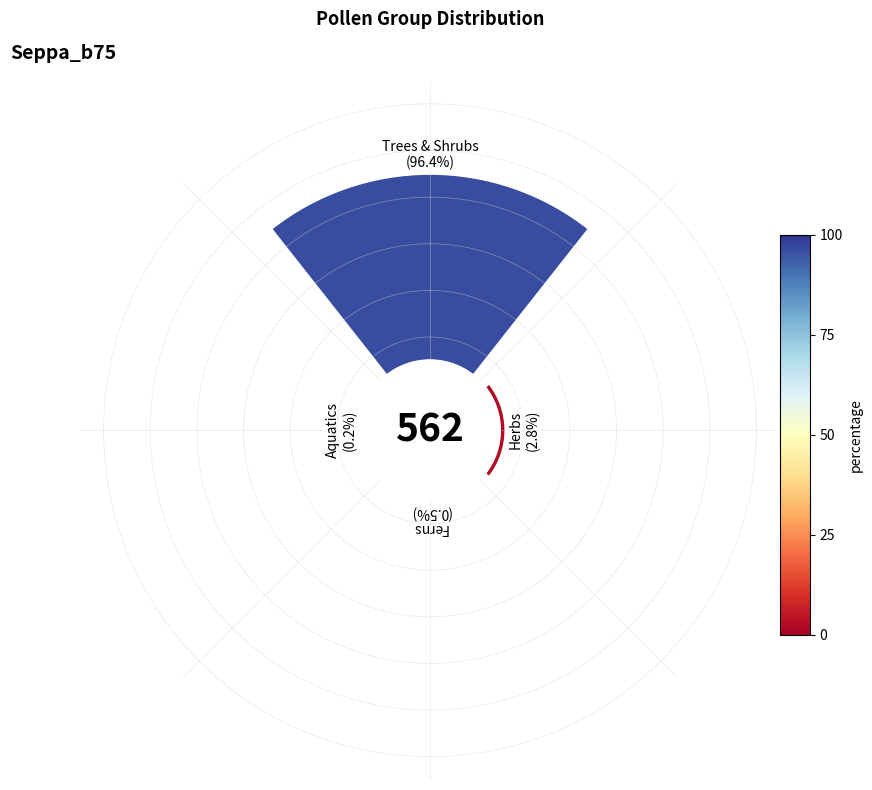

How many slices are in this pie chart?

4